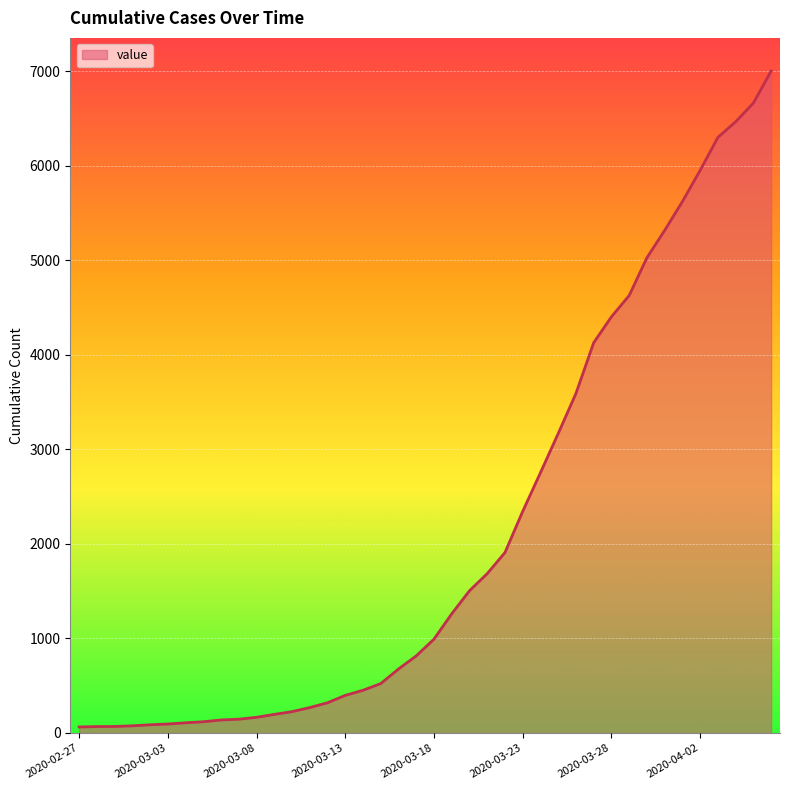

What is the maximum value shown in the chart?

7003